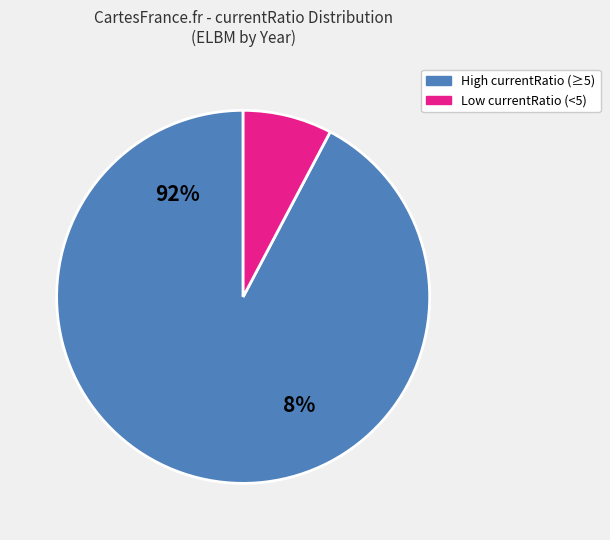

The 2022 slice represents 1% of the pie. True or false?

False